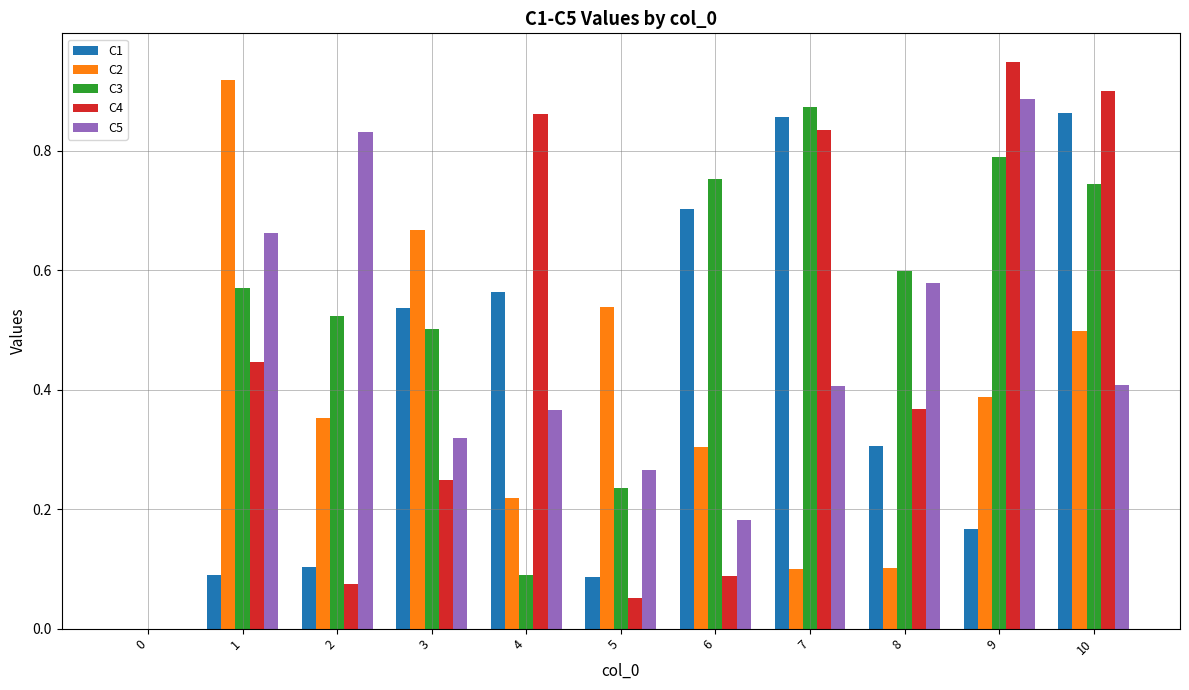

Which series changed the most between 3 and 10?

C4